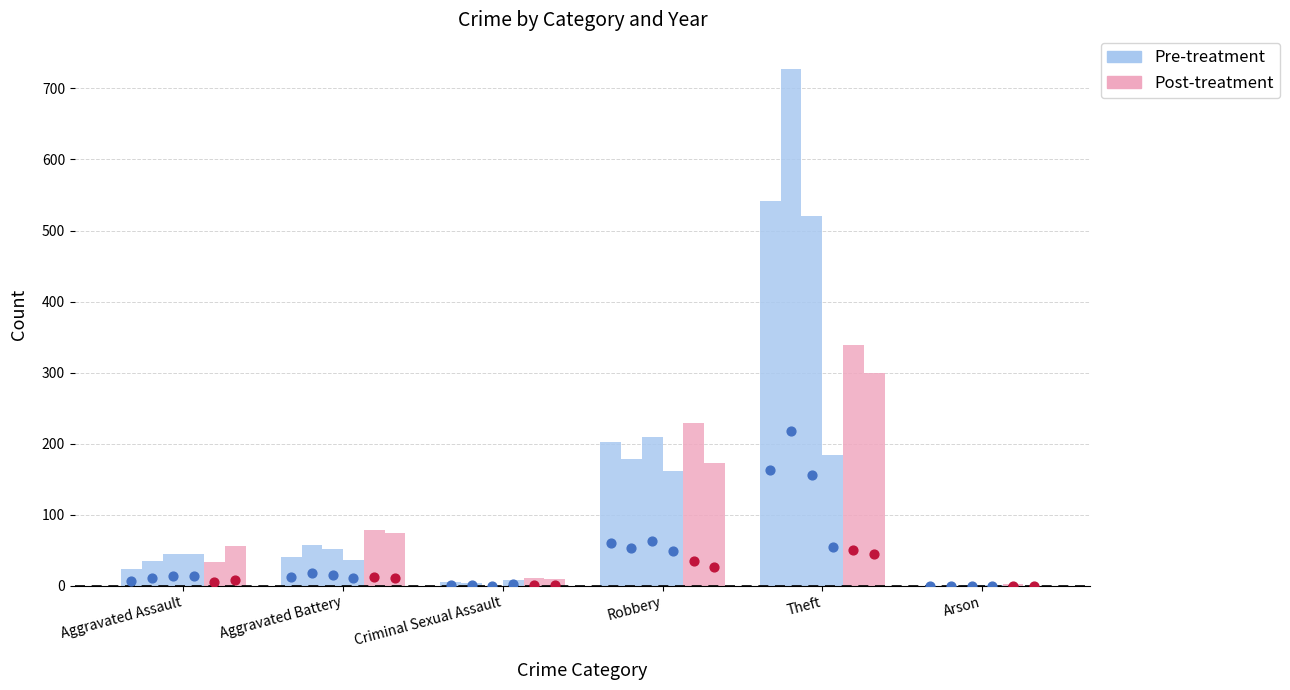

Which series contains the highest Y value?

Pre-treatment